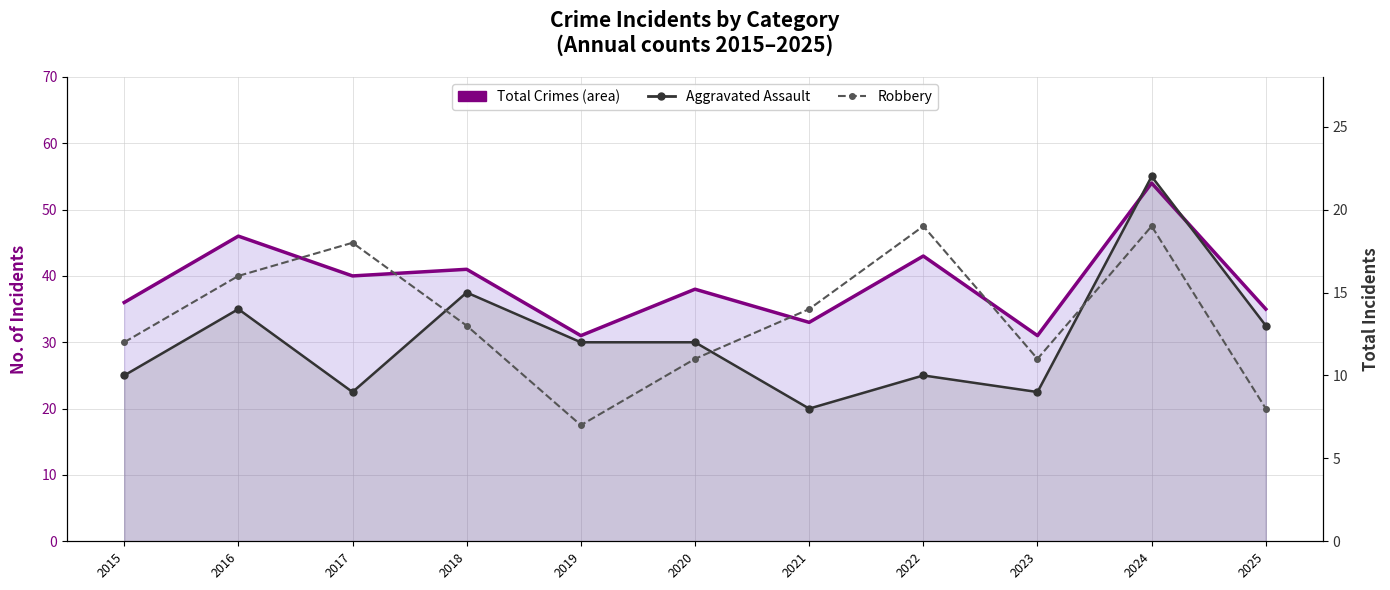

What are all the series names shown in the legend?

Total Crimes, Aggravated Assault, Robbery